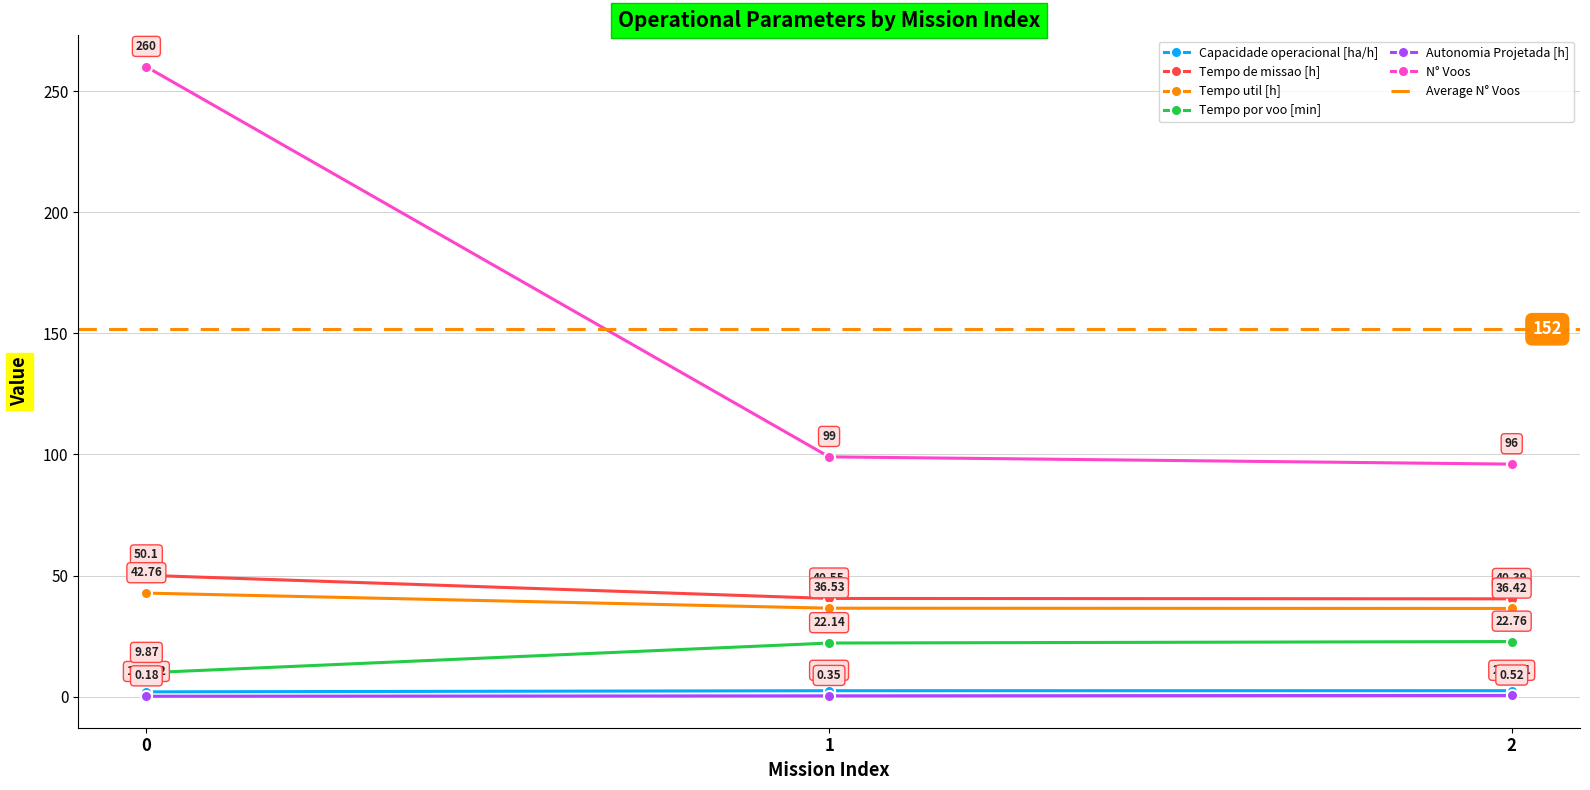

Does the chart have visible grid lines?

Yes